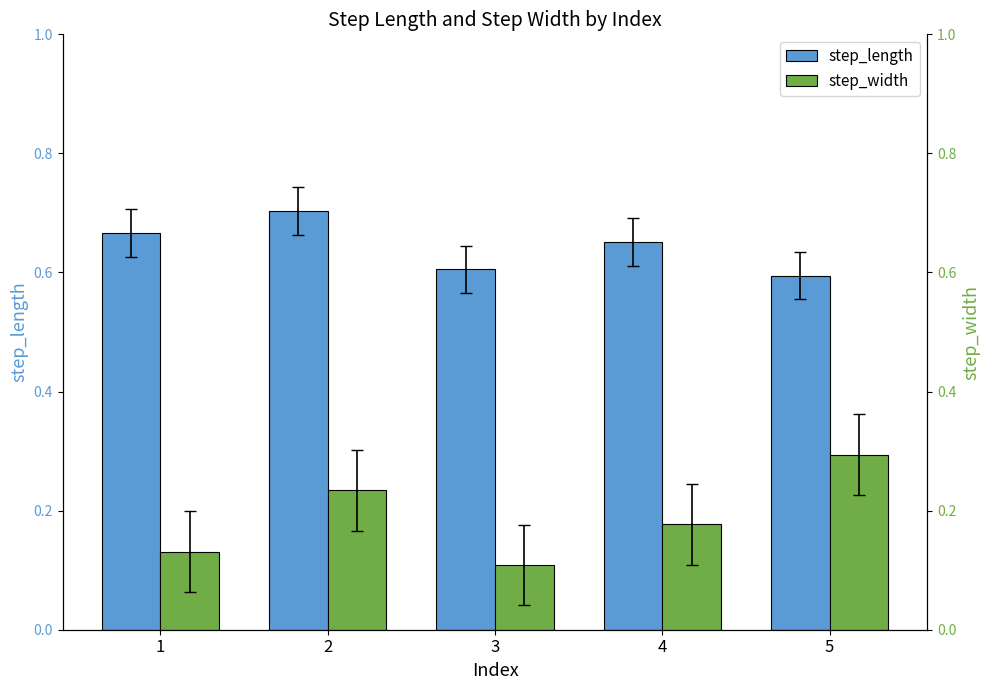

How many bars are there in each group?

2